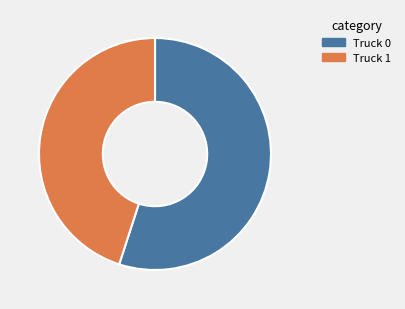

The Truck 1 slice represents 45% of the pie. True or false?

True